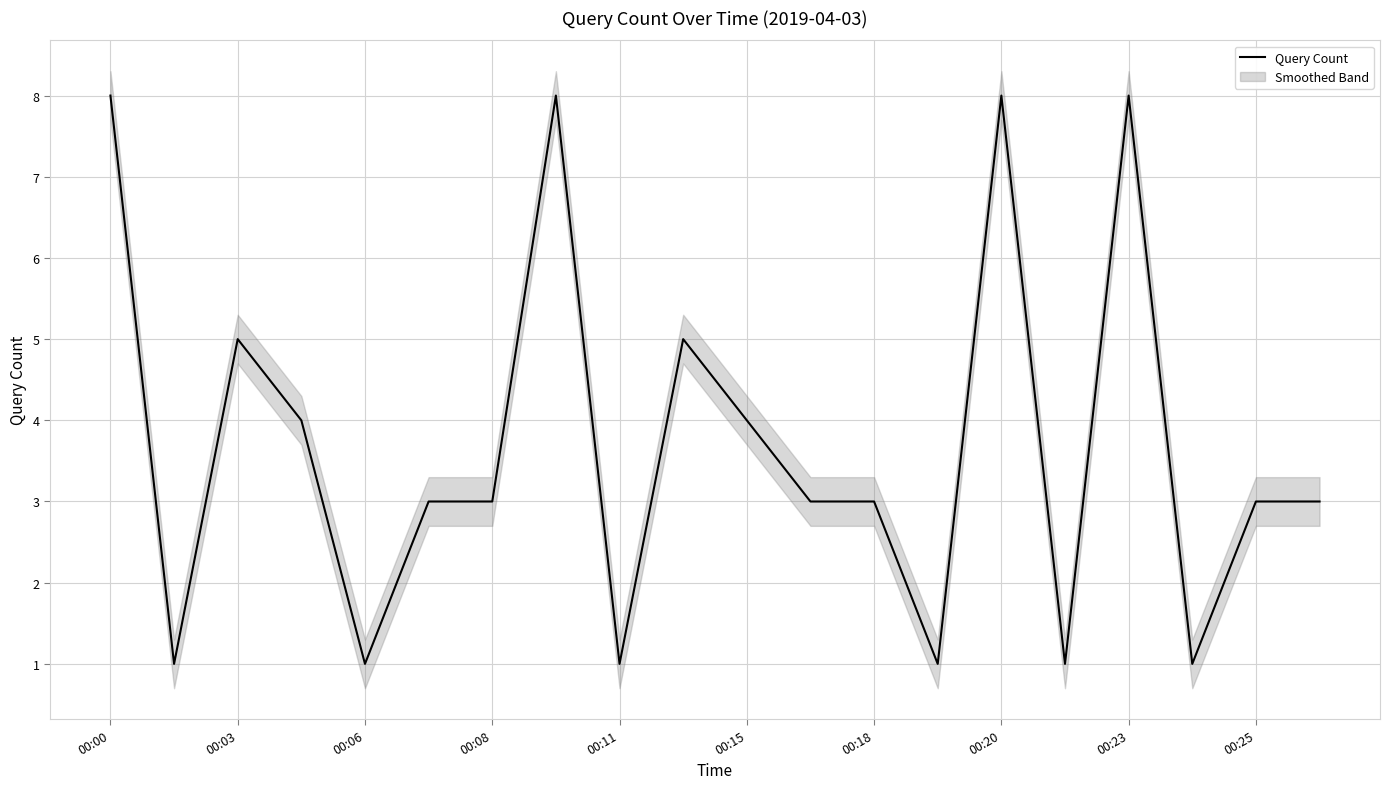

How many data points are less than 3?

6